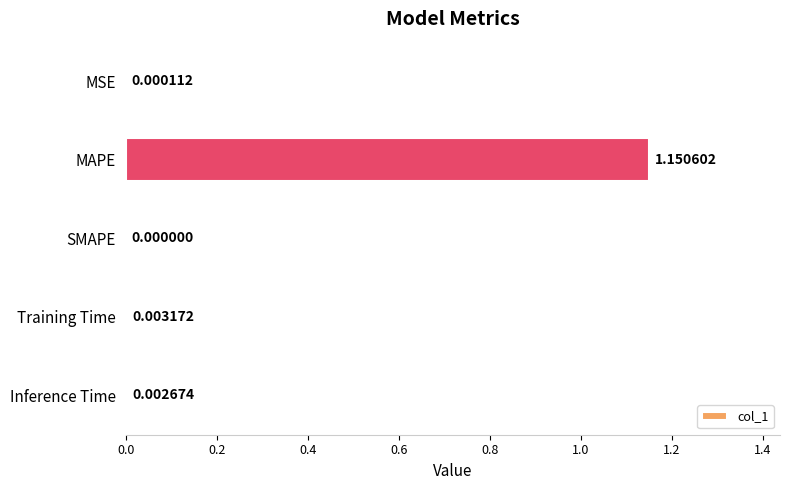

Where is the data nearest to the value 0?

SMAPE